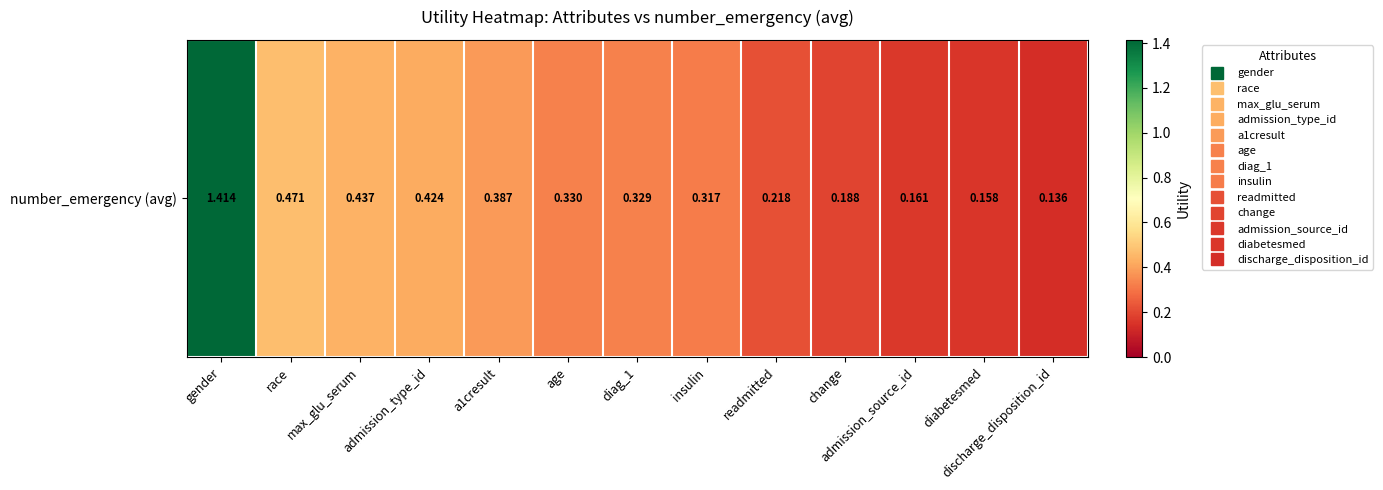

Reading left to right, extract all data points from this chart.

1.4	0.5	0.4	0.4	0.4	0.3	0.3	0.3	0.2	0.2	0.2	0.2	0.1